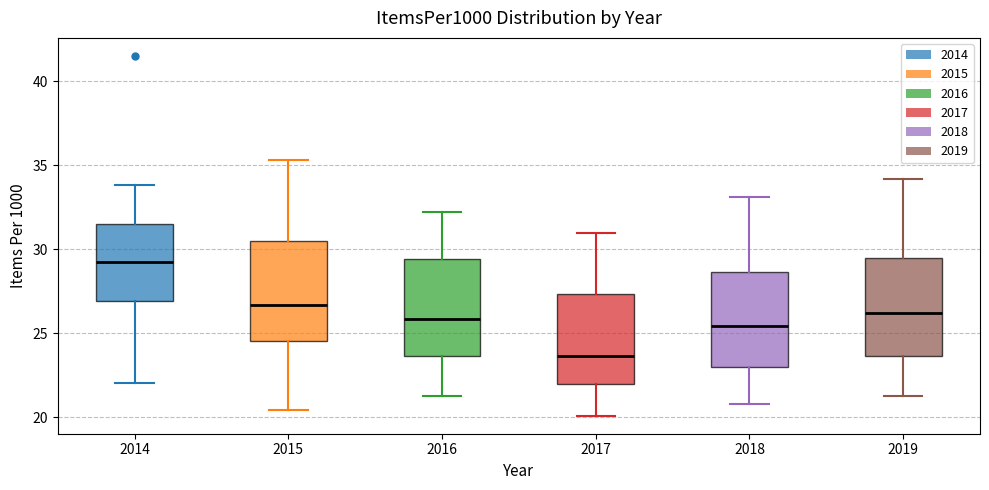

Which box's median line is the lowest?

2017